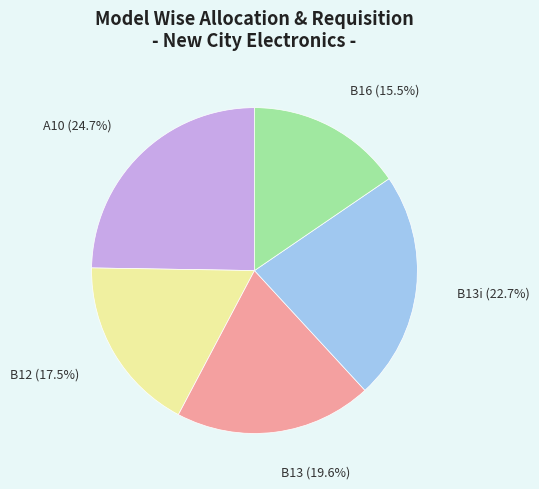

To the nearest percent, what is the difference between the largest and smallest slice percentages?

9%